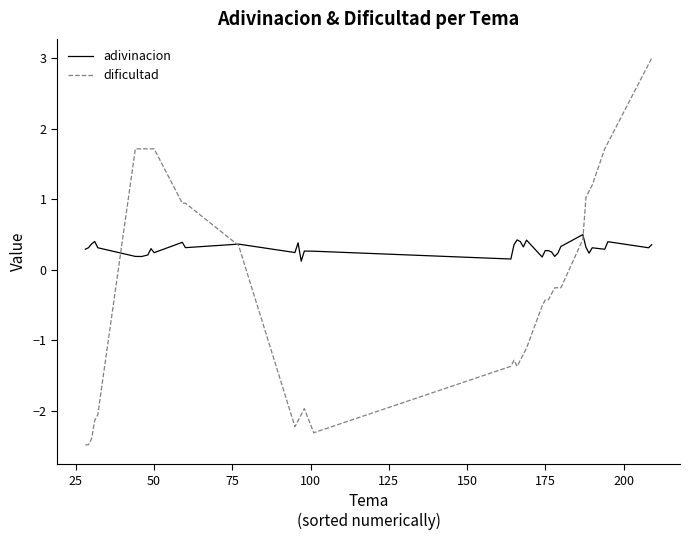

Which series has the widest spread of values?

dificultad